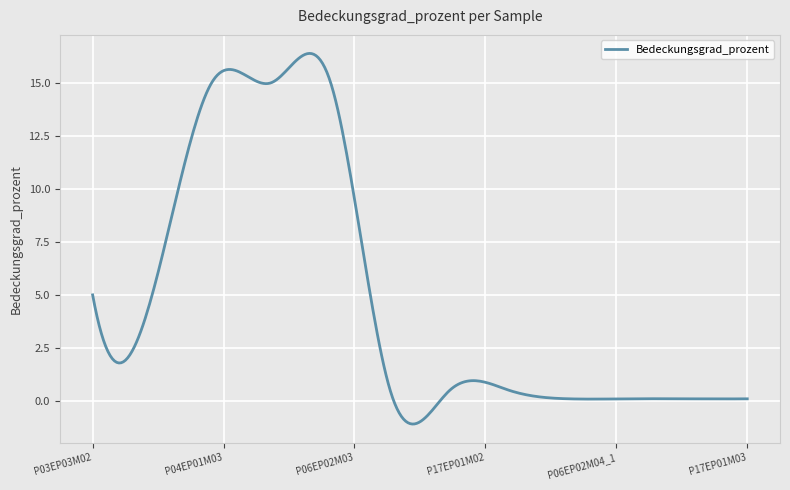

What is the minimum value shown in the chart?

-1.1